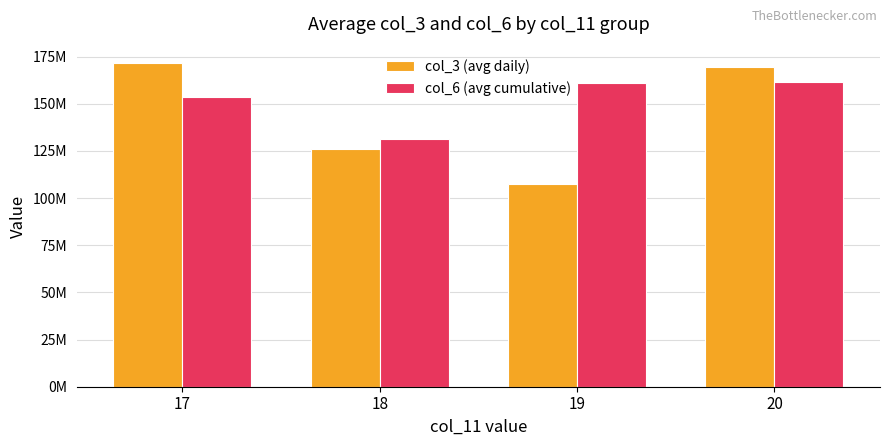

What are all the series names shown in the legend?

col_3 (avg daily), col_6 (avg cumulative)